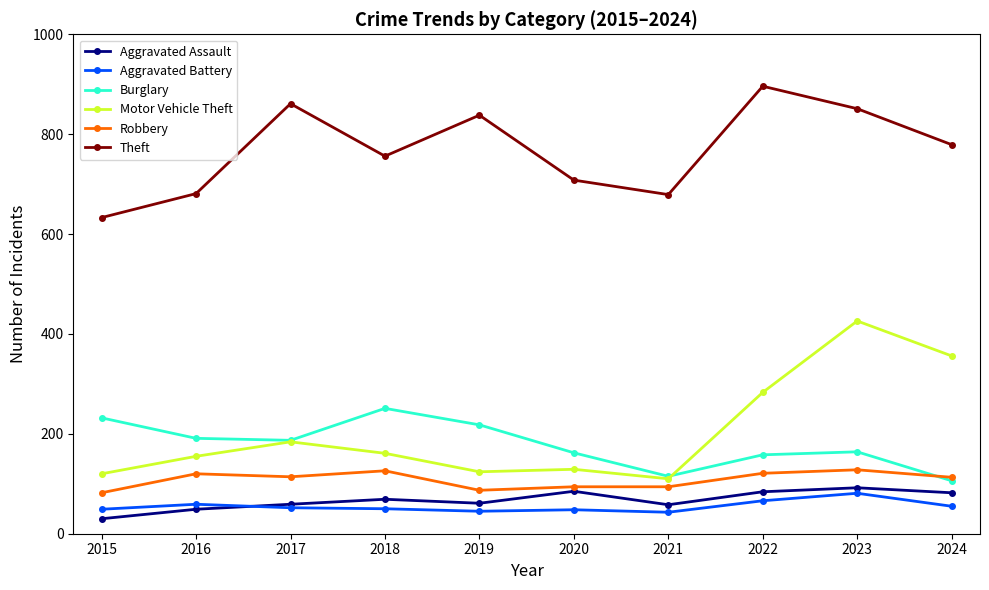

Read the Motor Vehicle Theft value at 2017.

184